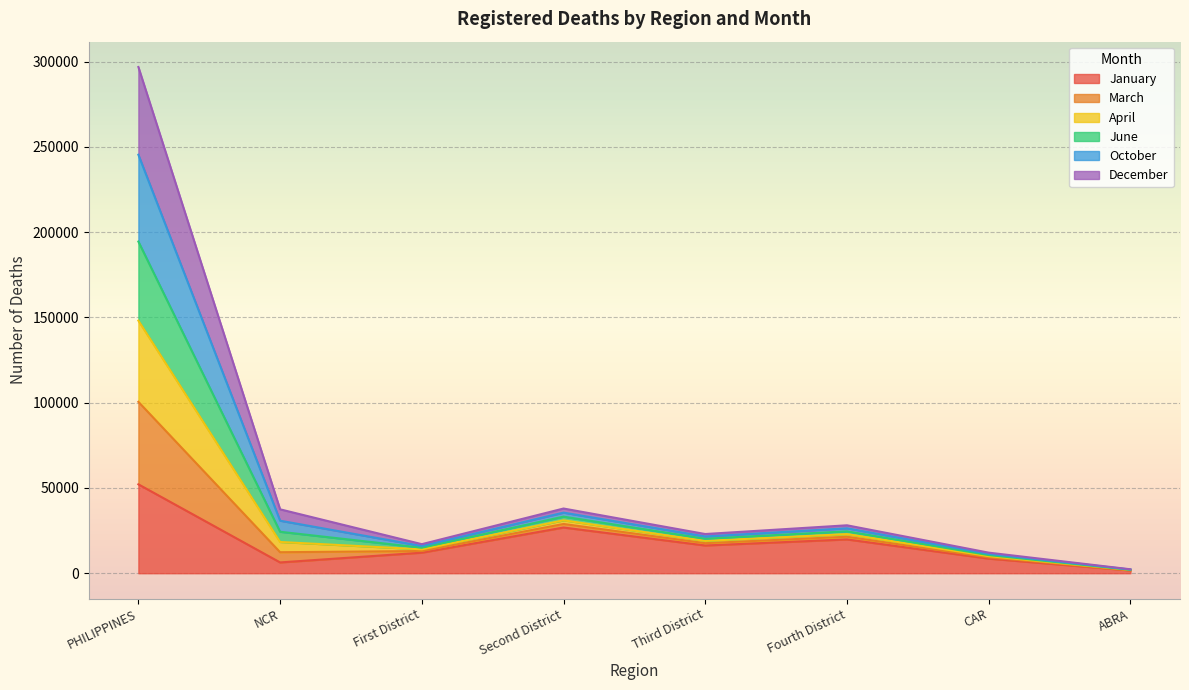

What are all the series names shown in the legend?

January, March, April, June, October